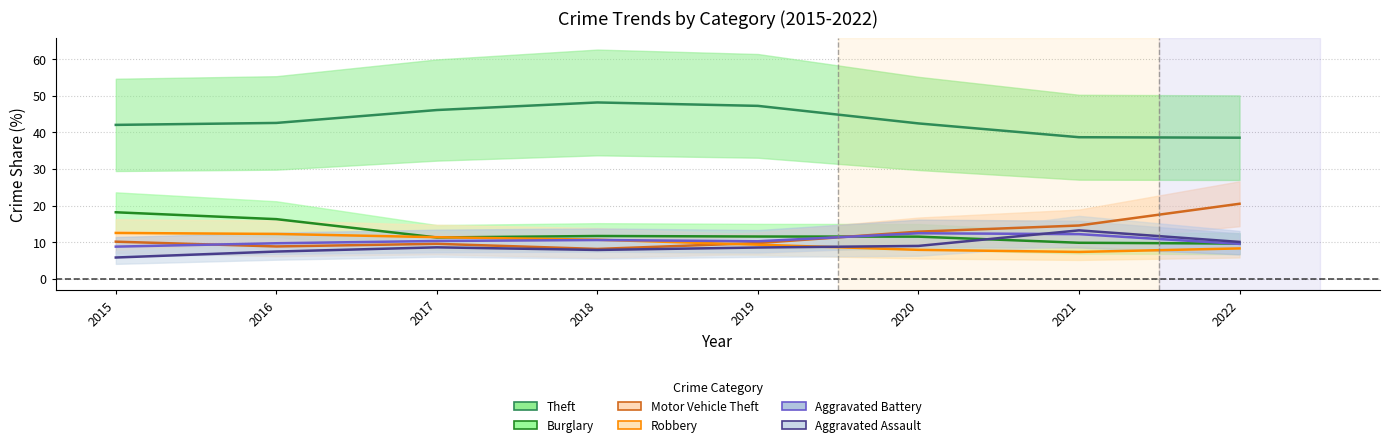

What is the maximum value shown in the chart?

48.2